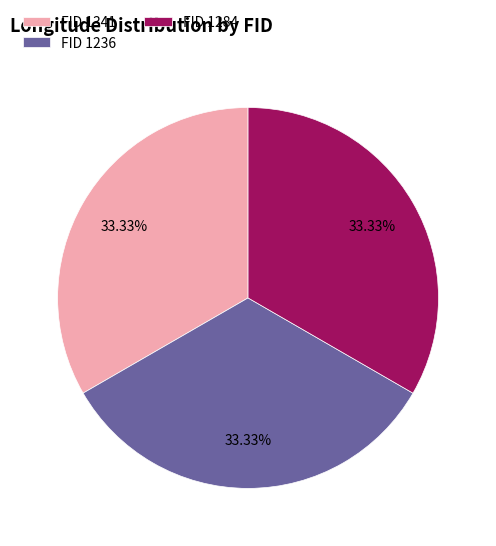

What is the ratio of the value at FID 1284 to the value at FID 1236?

1.0